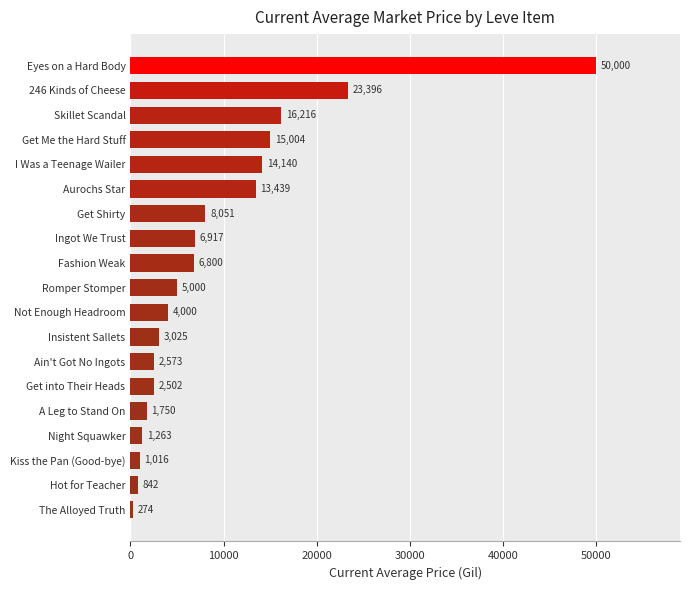

At which label is the value closest to 25137?

246 Kinds of Cheese